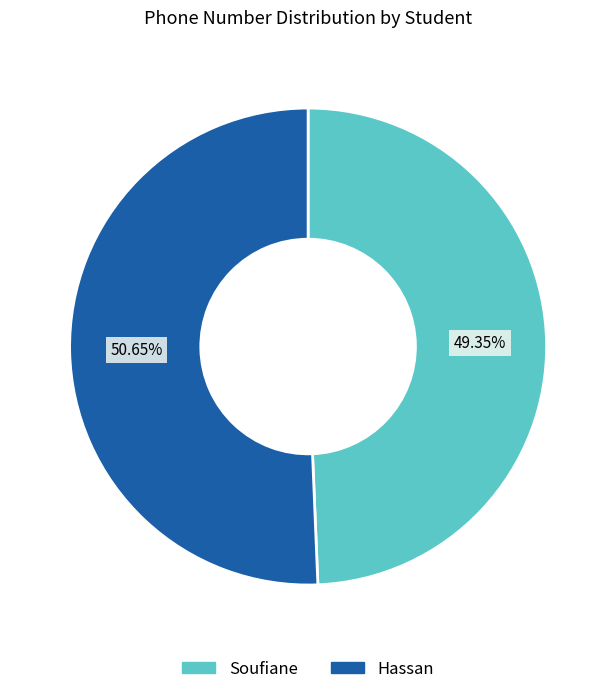

Rank the categories by value from lowest to highest.

Soufiane, Hassan